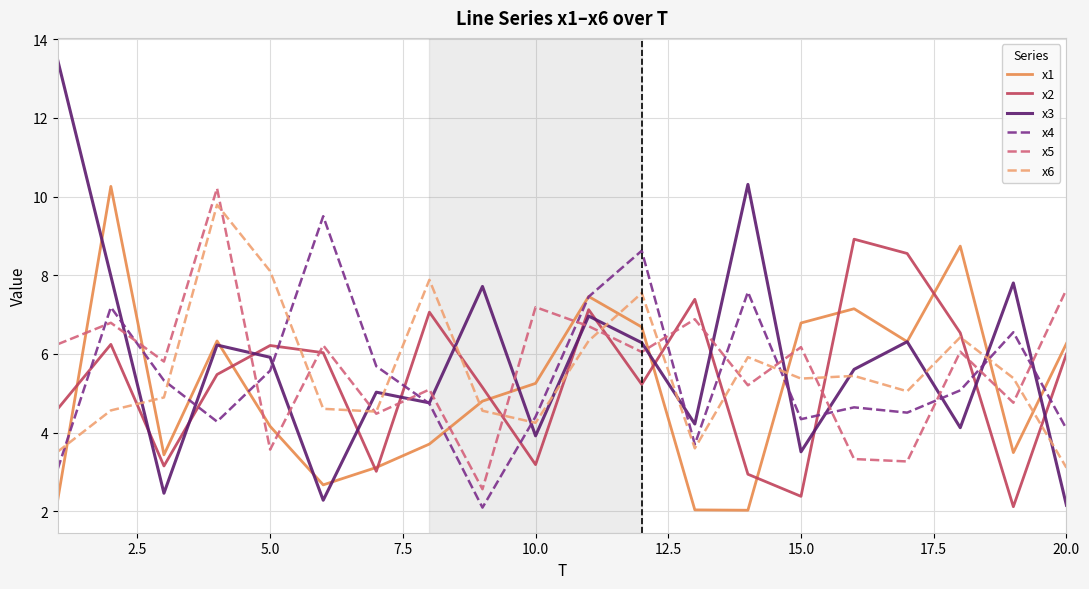

How many lines are shown in the chart?

6